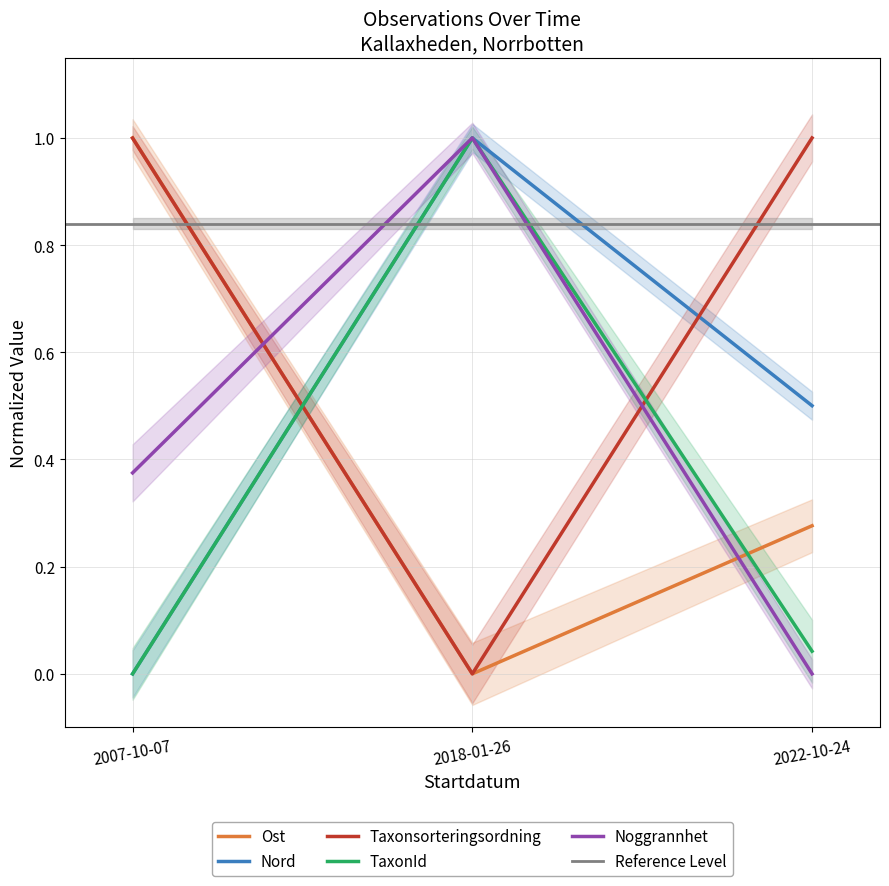

Which label corresponds to the smallest value in the chart?

2018-01-26